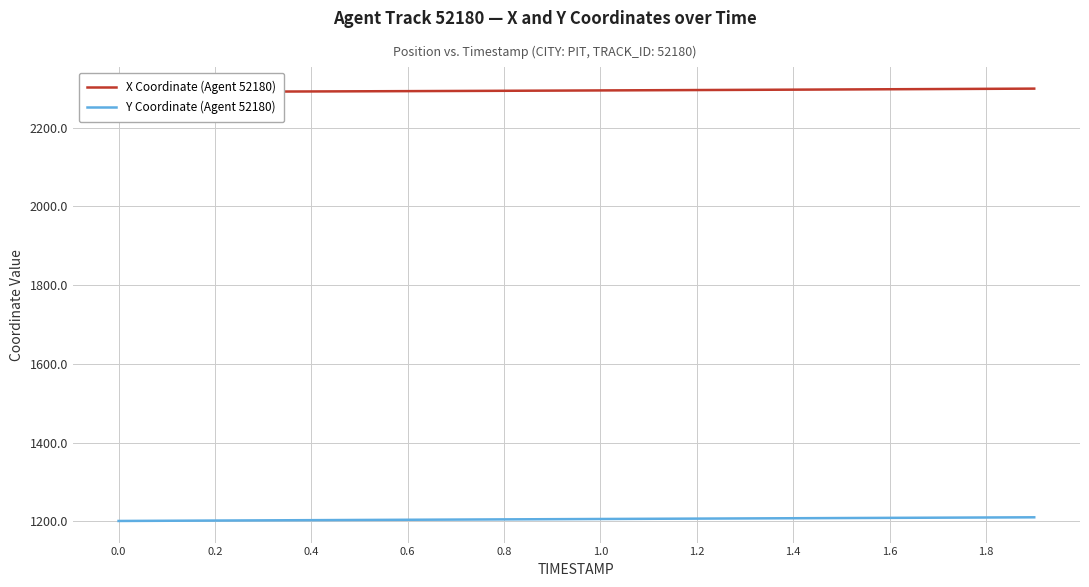

Which series has the largest total across all categories?

X Coordinate (Agent 52180)